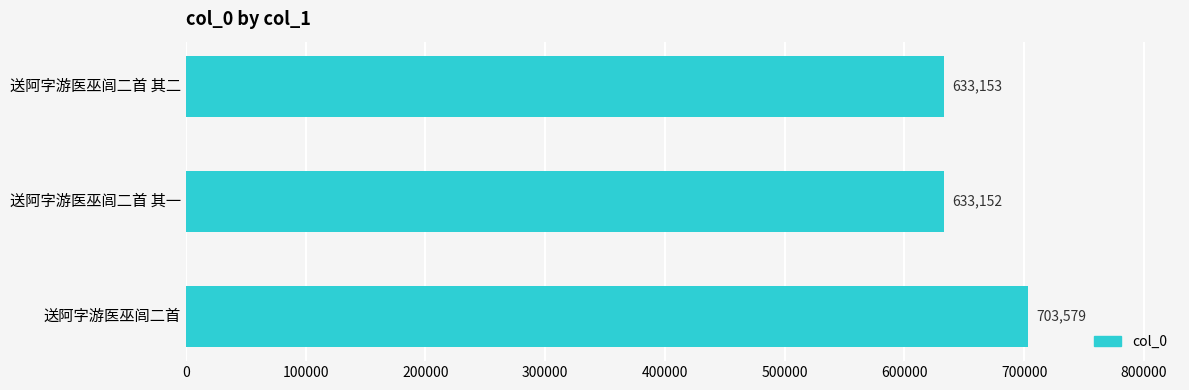

Is it true that the value at 送阿字游医巫闾二首 其二 is 633153?

True